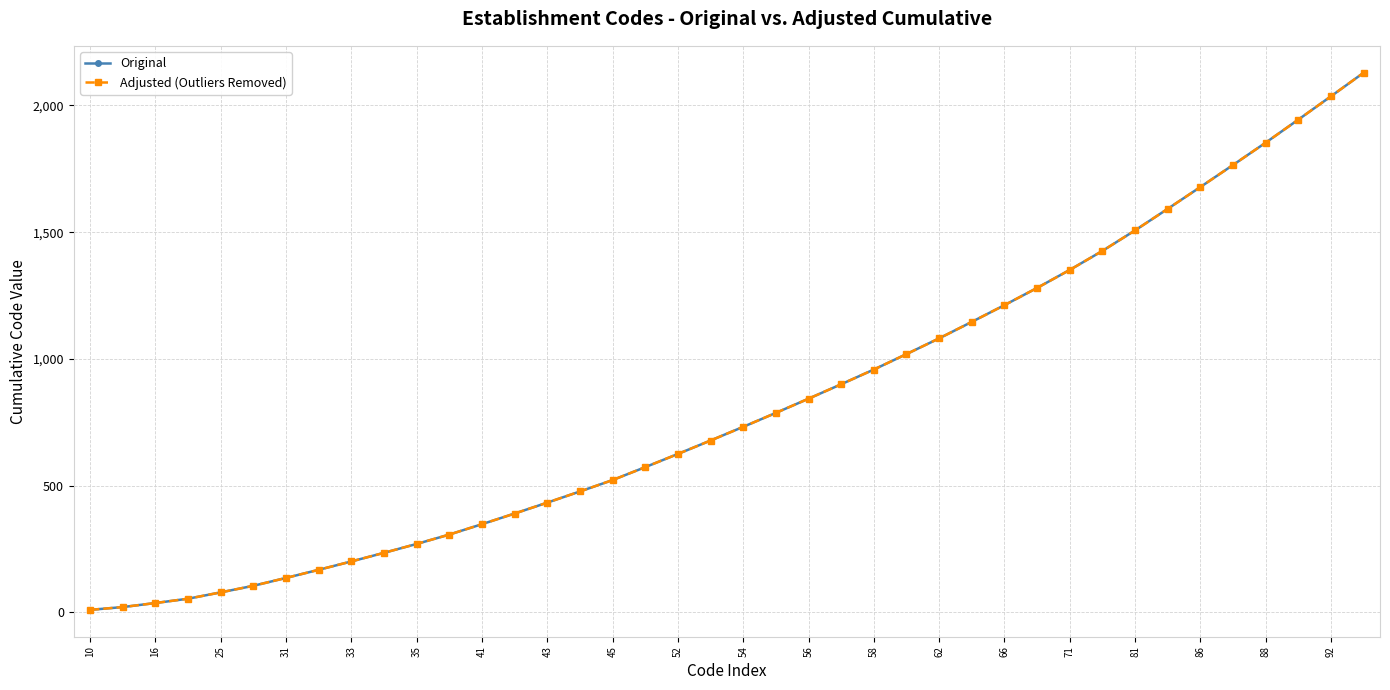

Does the chart have visible grid lines?

Yes